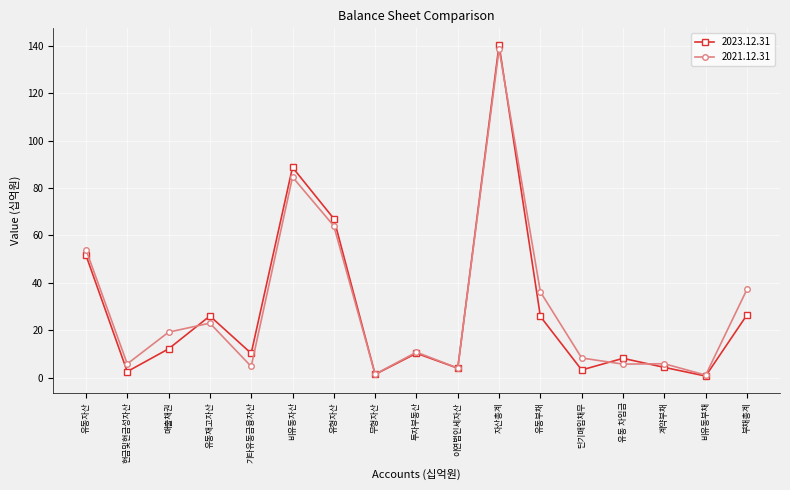

At how many categories does at least one series exceed 38?

4